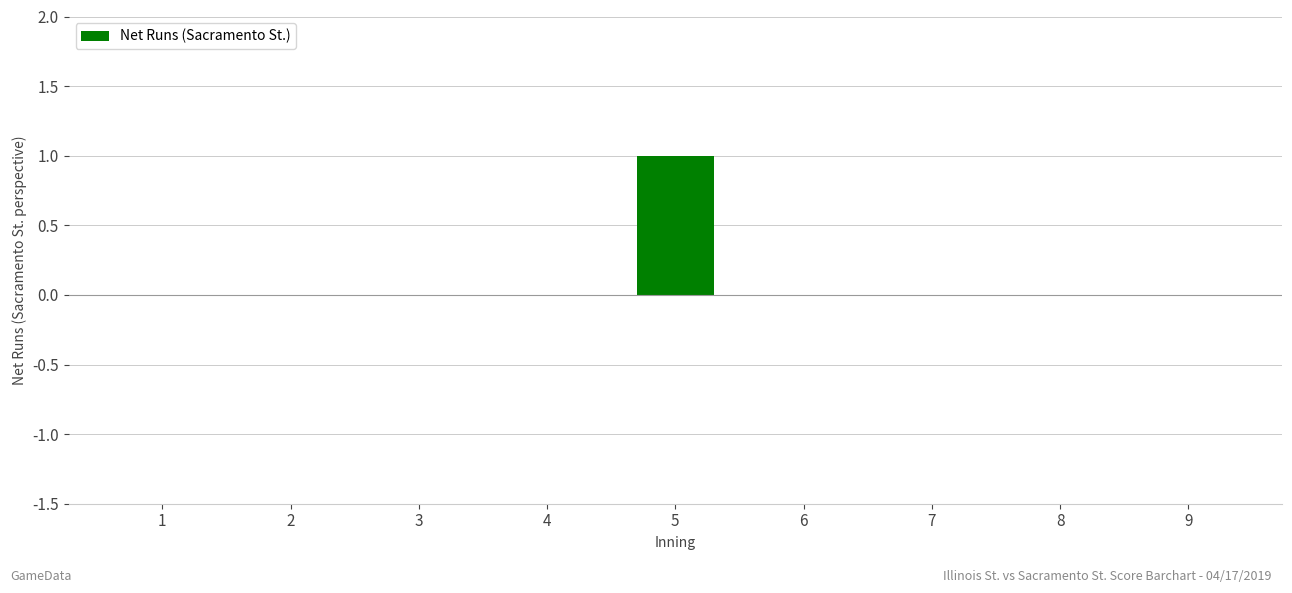

True or false: the data shows 0 at 3.

True